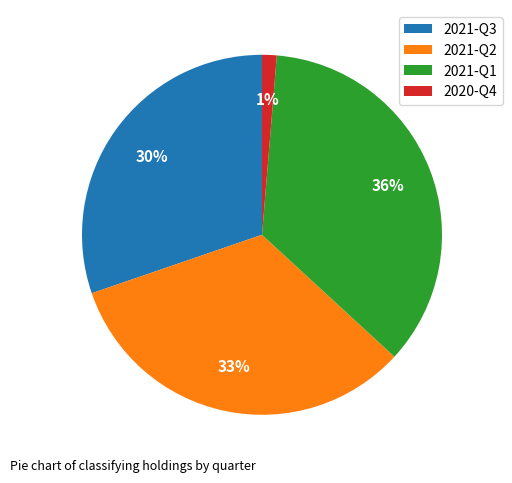

To the nearest percent, what is the difference between the 2021-Q2 and 2020-Q4 slice percentages?

32%